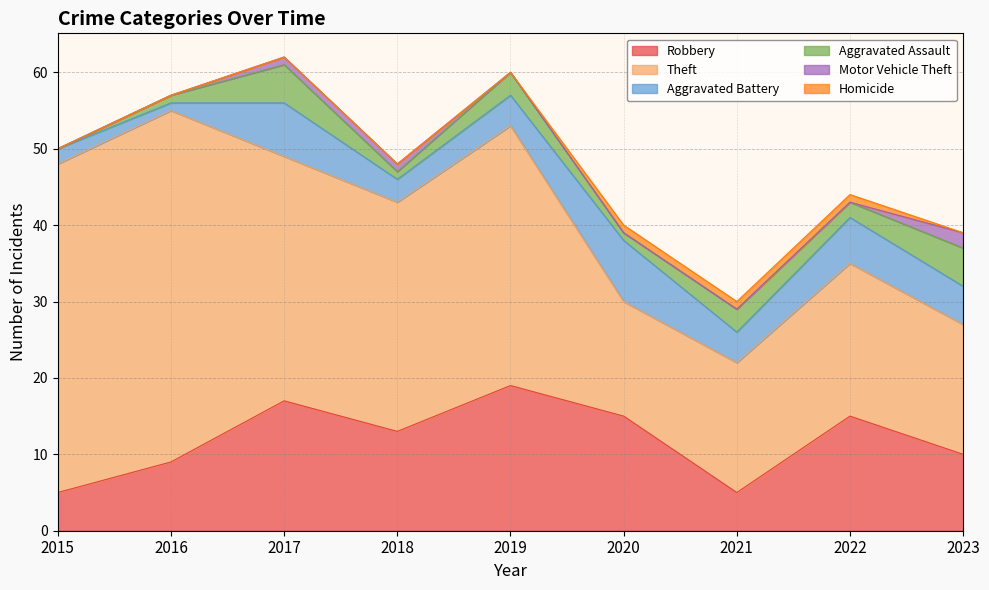

How many values in the Aggravated Assault series exceed 2?

4